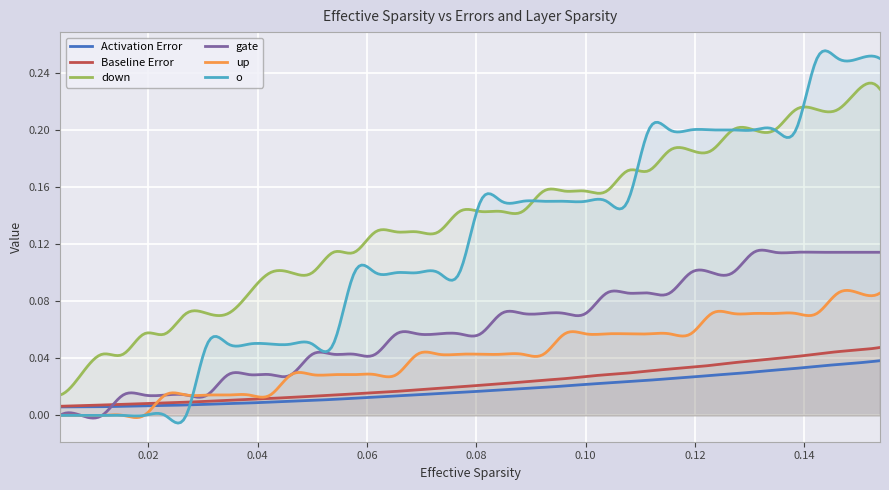

Reading left to right, what are all the values shown in this chart?

Activation Error: 0=0.0	1=0.0	2=0.0	3=0.0	4=0.0	5=0.0	6=0.0	7=0.0	8=0.0	9=0.0	10=0.0	11=0.0	12=0.0	13=0.0	14=0.0	15=0.0	16=0.0	17=0.0	18=0.0	19=0.0	20=0.0	21=0.0	22=0.0	23=0.0	24=0.0	25=0.0	26=0.0	27=0.0	28=0.0	29=0.0	30=0.0	31=0.0	32=0.0	33=0.0	34=0.0	35=0.0	36=0.0	37=0.0	38=0.0	39=0.0
Baseline Error: 0=0.0	1=0.0	2=0.0	3=0.0	4=0.0	5=0.0	6=0.0	7=0.0	8=0.0	9=0.0	10=0.0	11=0.0	12=0.0	13=0.0	14=0.0	15=0.0	16=0.0	17=0.0	18=0.0	19=0.0	20=0.0	21=0.0	22=0.0	23=0.0	24=0.0	25=0.0	26=0.0	27=0.0	28=0.0	29=0.0	30=0.0	31=0.0	32=0.0	33=0.0	34=0.0	35=0.0	36=0.0	37=0.0	38=0.0	39=0.0
down: 0=0.0	1=0.0	2=0.0	3=0.0	4=0.1	5=0.1	6=0.1	7=0.1	8=0.1	9=0.1	10=0.1	11=0.1	12=0.1	13=0.1	14=0.1	15=0.1	16=0.1	17=0.1	18=0.1	19=0.1	20=0.1	21=0.1	22=0.1	23=0.2	24=0.2	25=0.2	26=0.2	27=0.2	28=0.2	29=0.2	30=0.2	31=0.2	32=0.2	33=0.2	34=0.2	35=0.2	36=0.2	37=0.2	38=0.2	39=0.2
gate: 0=0.0	1=0.0	2=0.0	3=0.0	4=0.0	5=0.0	6=0.0	7=0.0	8=0.0	9=0.0	10=0.0	11=0.0	12=0.0	13=0.0	14=0.0	15=0.0	16=0.1	17=0.1	18=0.1	19=0.1	20=0.1	21=0.1	22=0.1	23=0.1	24=0.1	25=0.1	26=0.1	27=0.1	28=0.1	29=0.1	30=0.1	31=0.1	32=0.1	33=0.1	34=0.1	35=0.1	36=0.1	37=0.1	38=0.1	39=0.1
up: 0=0.0	1=0.0	2=0.0	3=0.0	4=0.0	5=0.0	6=0.0	7=0.0	8=0.0	9=0.0	10=0.0	11=0.0	12=0.0	13=0.0	14=0.0	15=0.0	16=0.0	17=0.0	18=0.0	19=0.0	20=0.0	21=0.0	22=0.0	23=0.0	24=0.1	25=0.1	26=0.1	27=0.1	28=0.1	29=0.1	30=0.1	31=0.1	32=0.1	33=0.1	34=0.1	35=0.1	36=0.1	37=0.1	38=0.1	39=0.1
o: 0=0.0	1=0.0	2=0.0	3=0.0	4=0.0	5=0.0	6=0.0	7=0.1	8=0.1	9=0.1	10=0.1	11=0.1	12=0.1	13=0.1	14=0.1	15=0.1	16=0.1	17=0.1	18=0.1	19=0.1	20=0.2	21=0.2	22=0.2	23=0.2	24=0.2	25=0.2	26=0.2	27=0.2	28=0.2	29=0.2	30=0.2	31=0.2	32=0.2	33=0.2	34=0.2	35=0.2	36=0.2	37=0.2	38=0.2	39=0.2